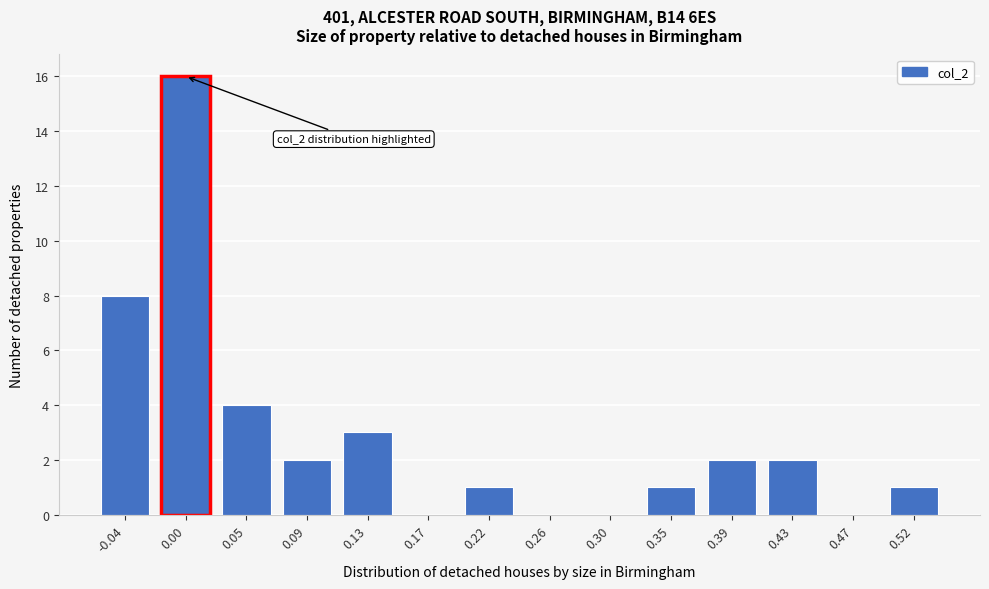

Reading left to right, what are all the values shown in this chart?

-0.04=8	0.00=16	0.05=4	0.09=2	0.13=3	0.17=0	0.22=1	0.26=0	0.30=0	0.35=1	0.39=2	0.43=2	0.47=0	0.52=1